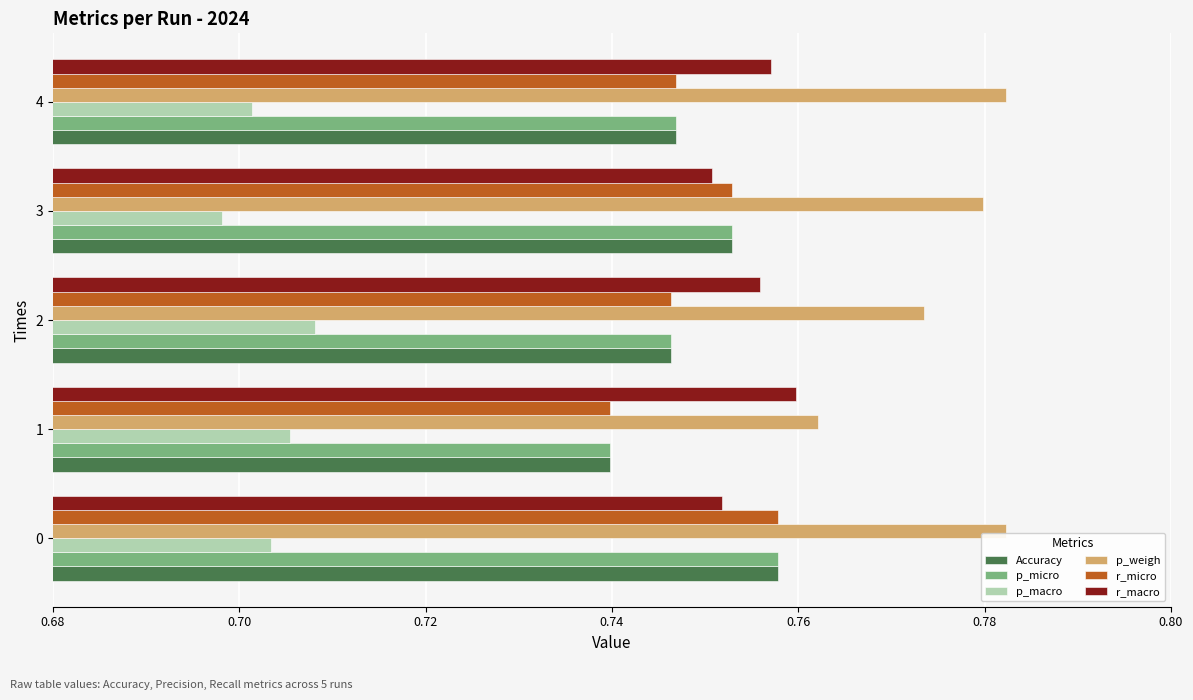

At how many categories does at least one series exceed 0?

5